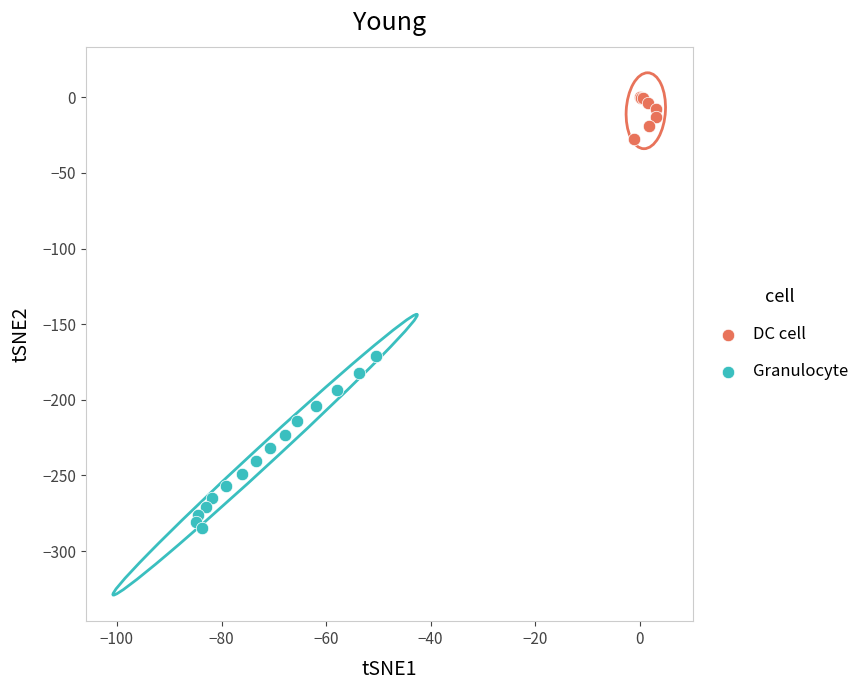

Which series reaches the minimum Y coordinate?

Granulocyte